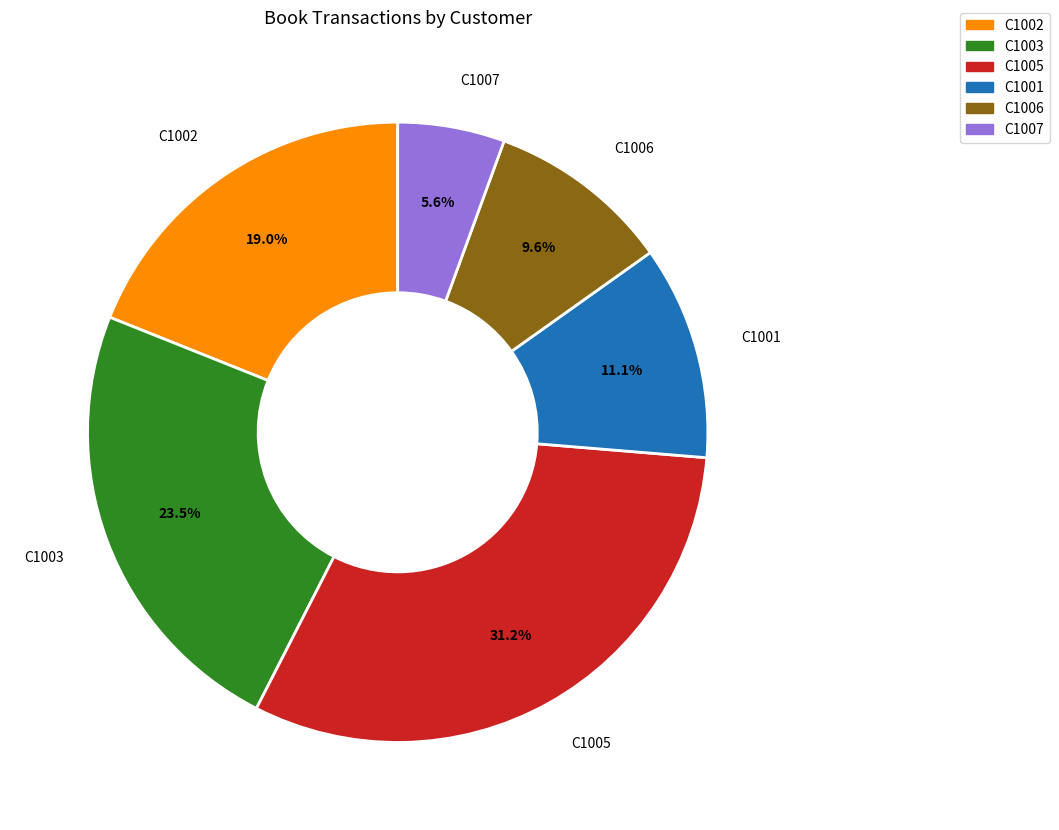

Does any single category account for the majority?

No